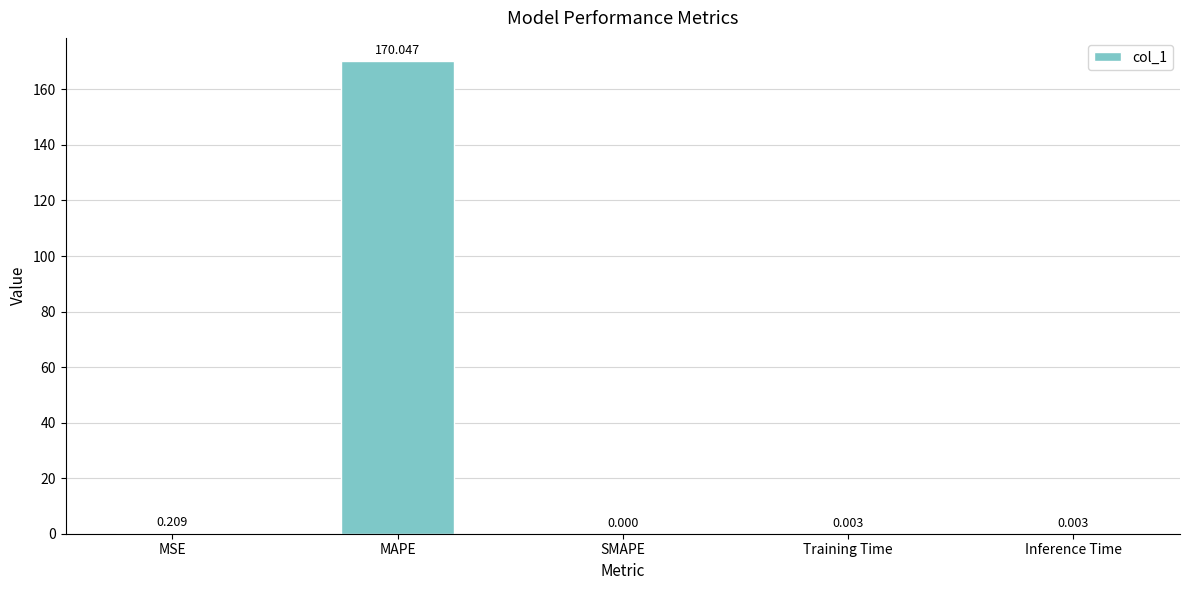

True or false: the data shows -101.6 at SMAPE.

False